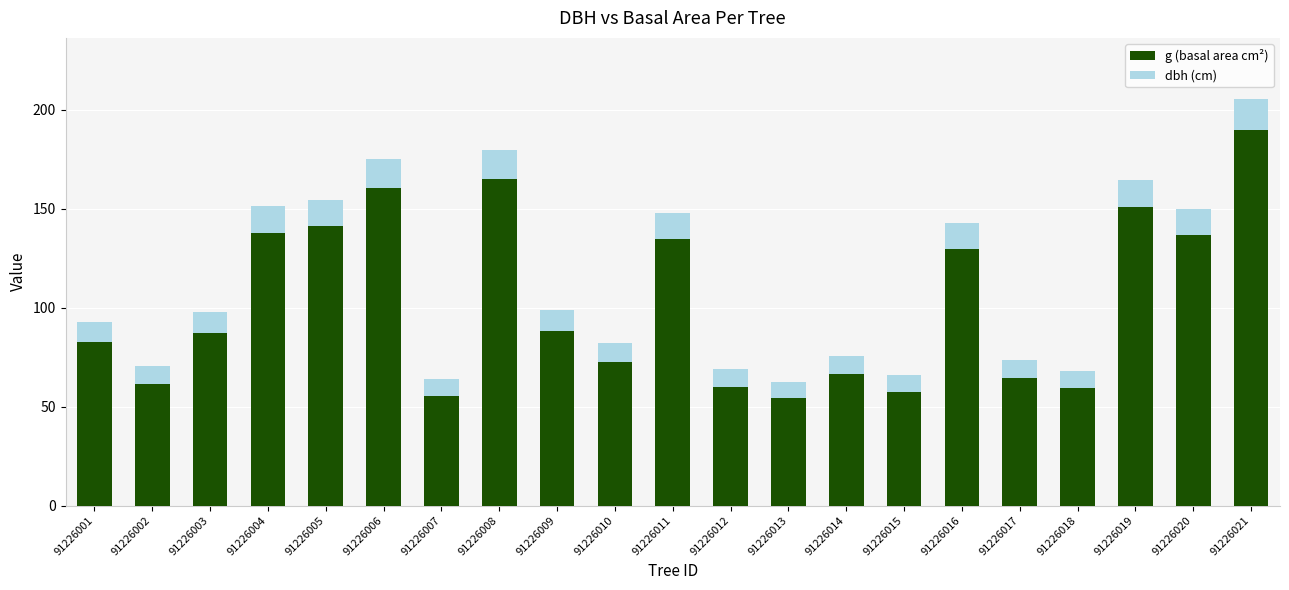

What is the value of the g (basal area cm²) bar at the 1st from the left?

82.5